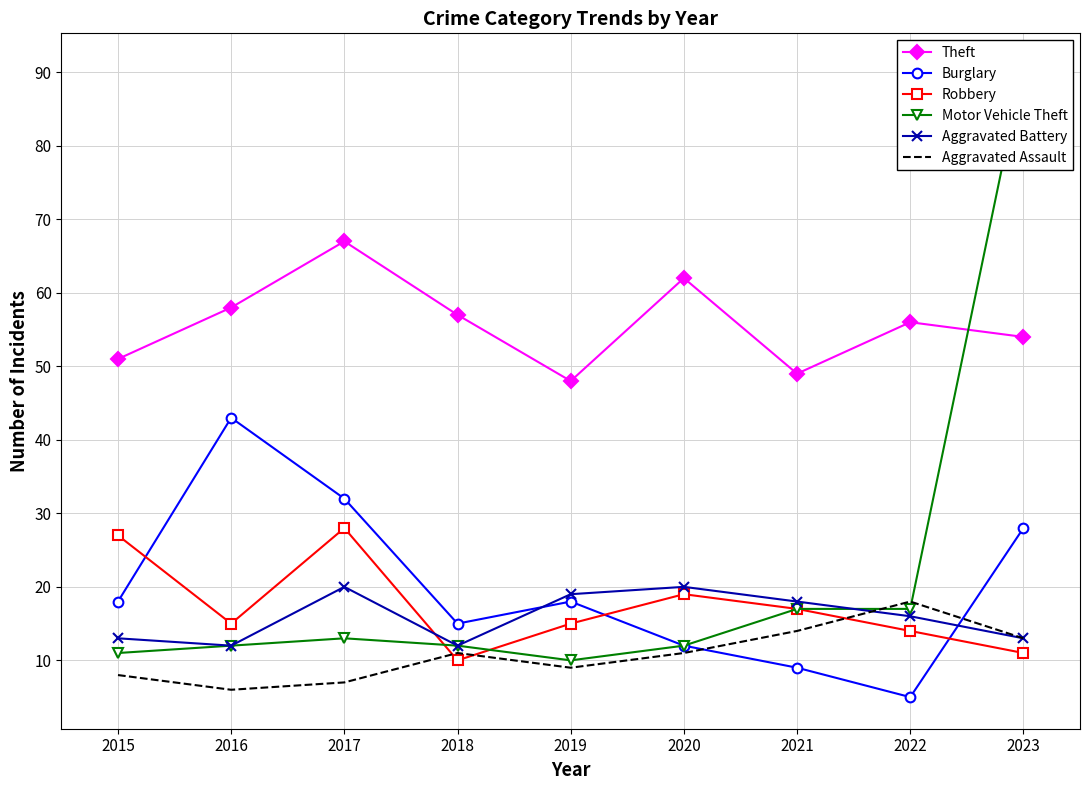

At which label does Motor Vehicle Theft reach its minimum?

2019